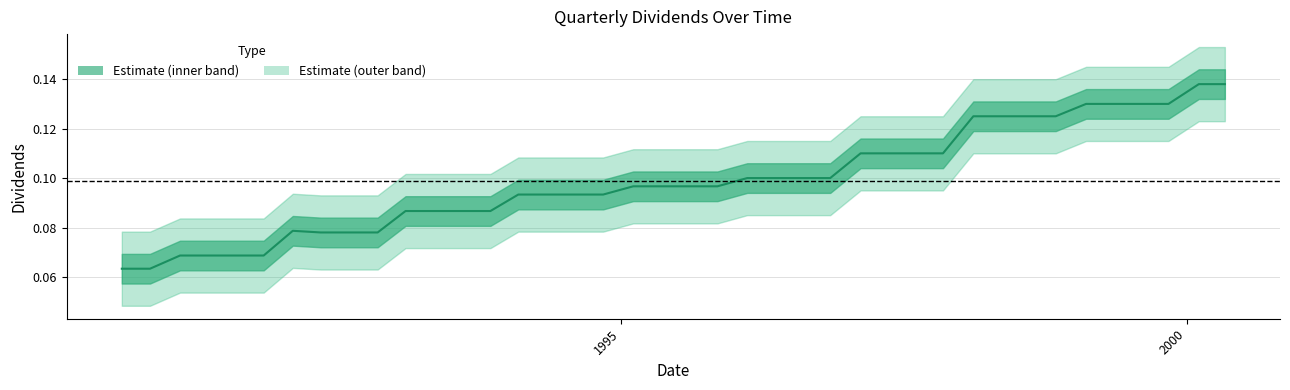

What position from the right is 1993-11-05?

27